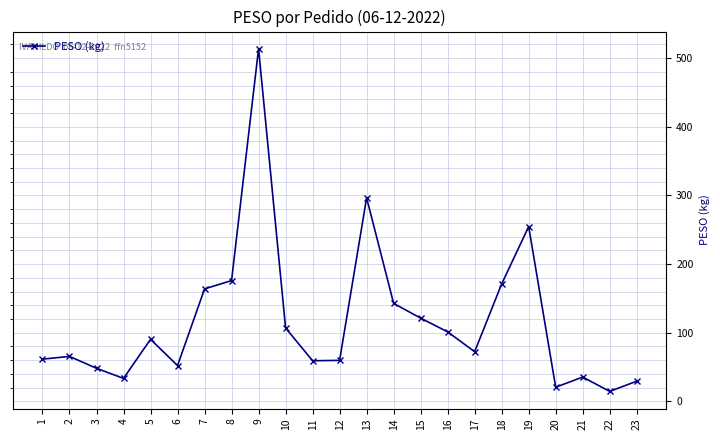

Approximately how many times larger is the value at 8 compared to 14?

1.2